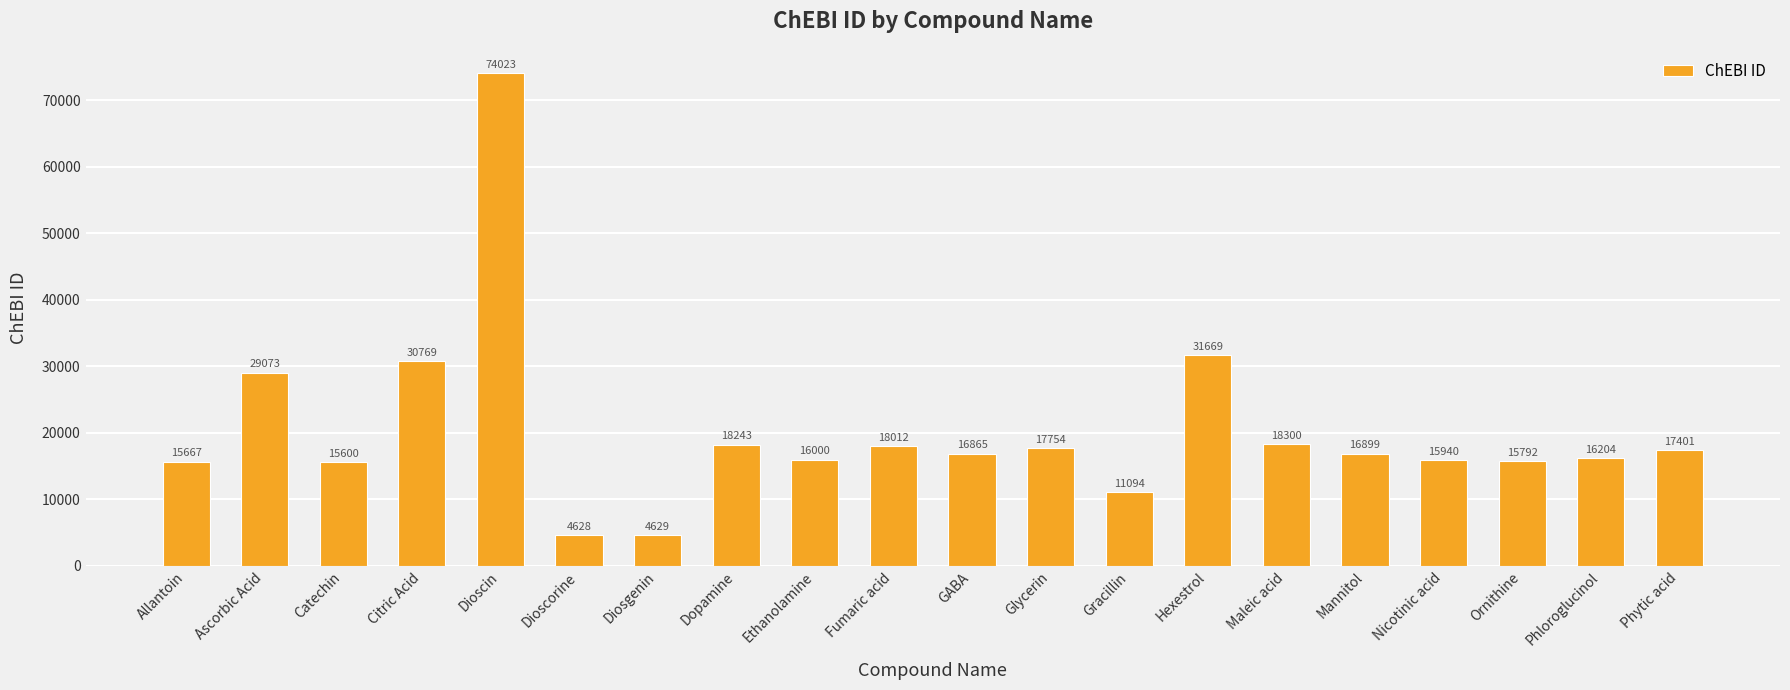

What is the difference between the maximum and minimum values?

69395